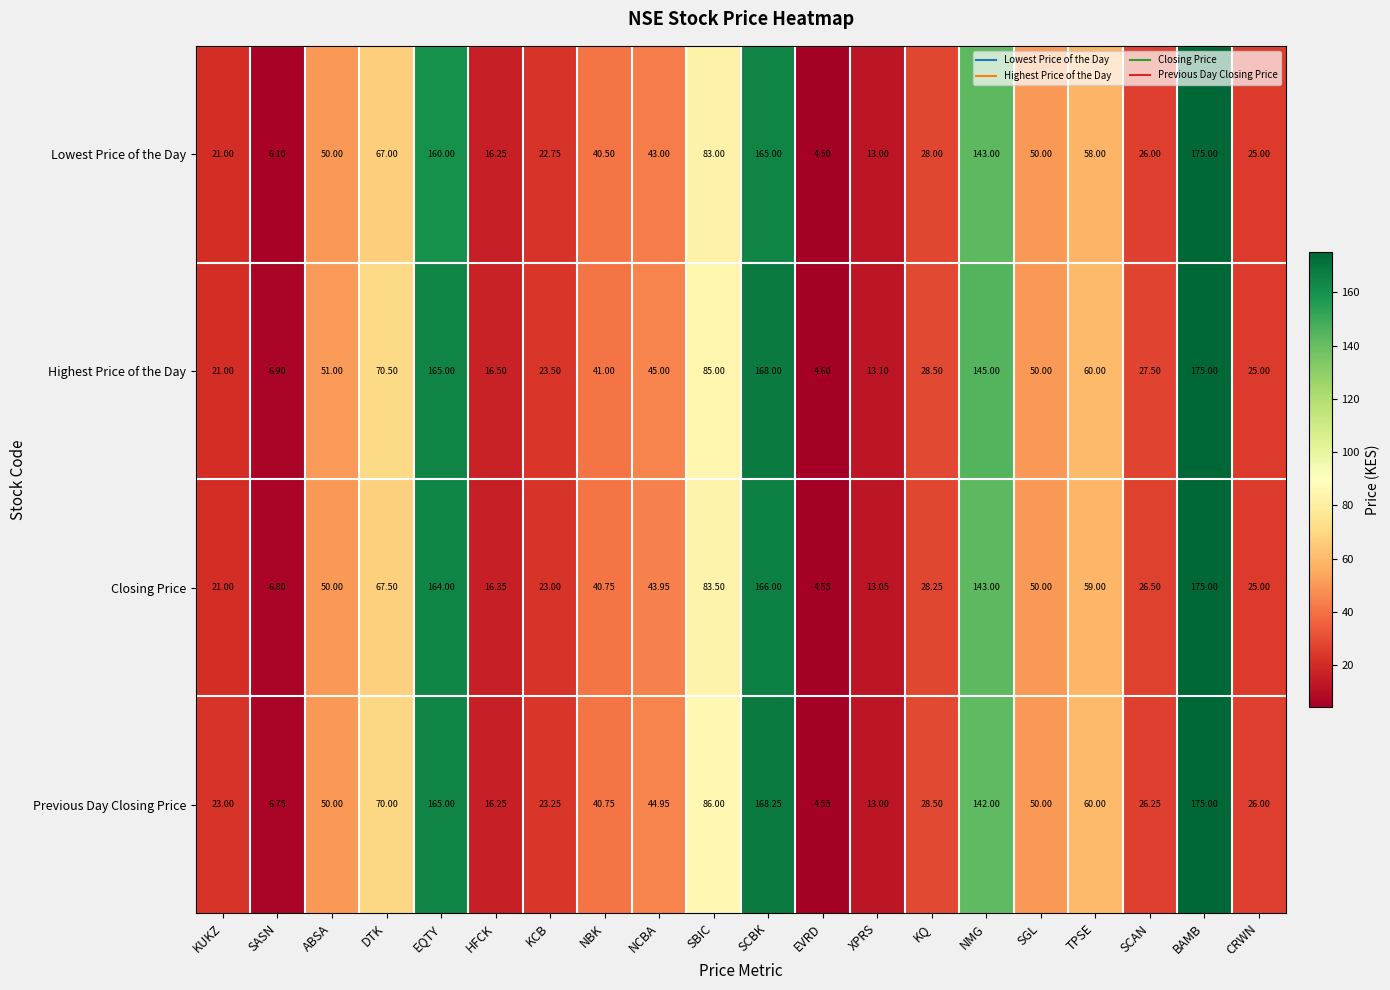

At which category does the chart reach its peak across all series?

BAMB